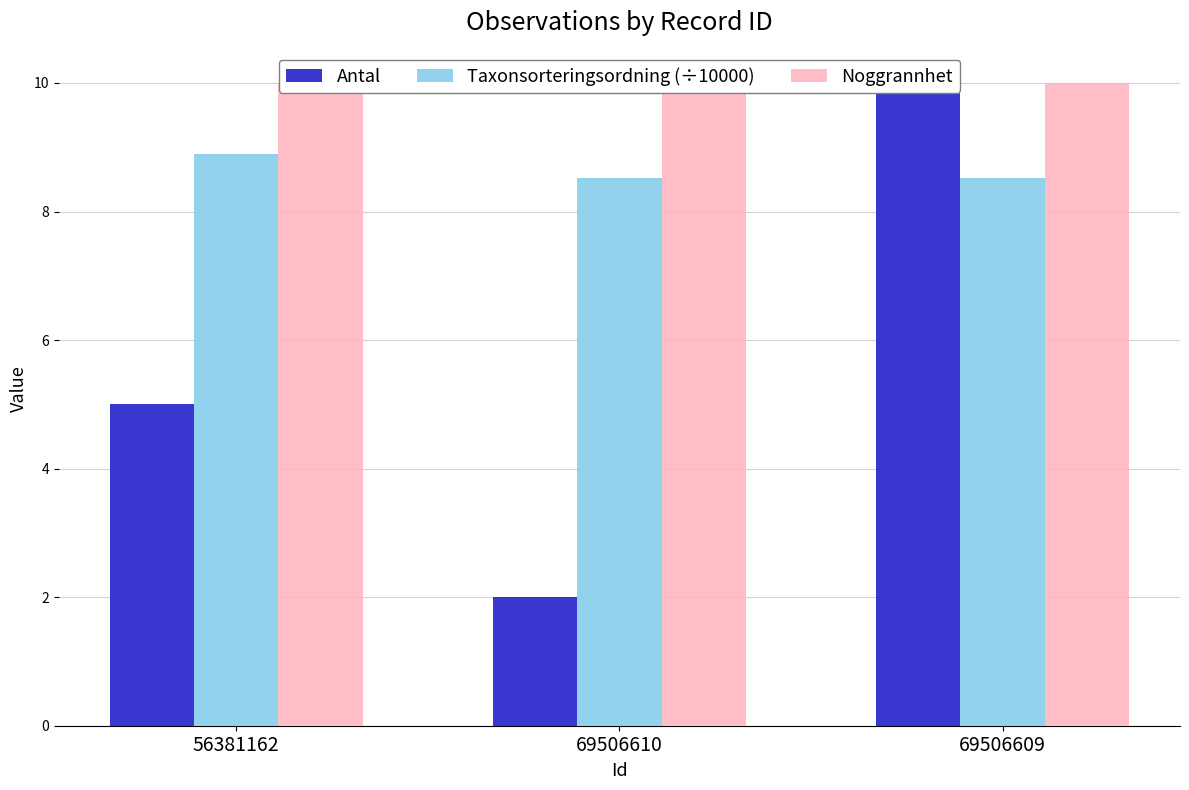

Reading right to left, extract all data points from this chart.

Antal: 10.0	2.0	5.0
Taxonsorteringsordning (÷10000): 8.5	8.5	8.9
Noggrannhet: 10.0	10.0	10.0